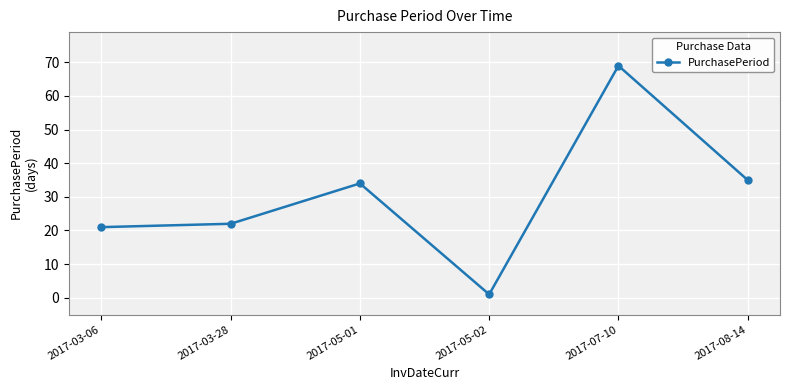

Between 2017-03-28 and 2017-05-01, which is larger?

2017-05-01